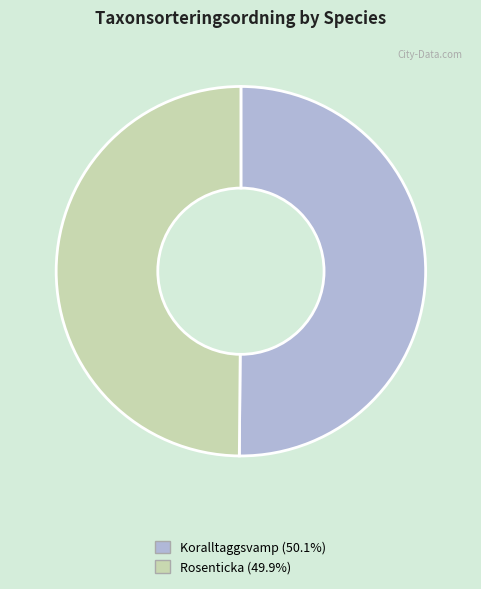

Combined, do Koralltaggsvamp and Rosenticka account for over 50%?

Yes